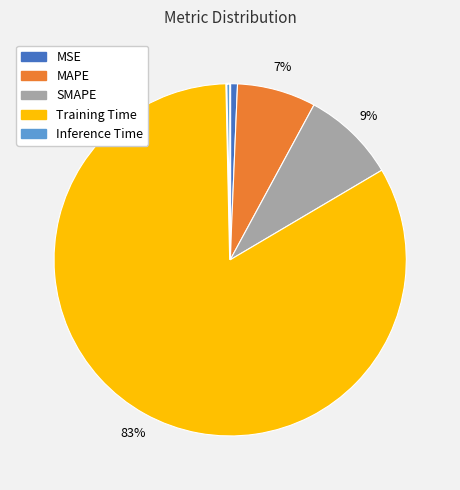

What percentage is the SMAPE slice, to the nearest percent?

9%